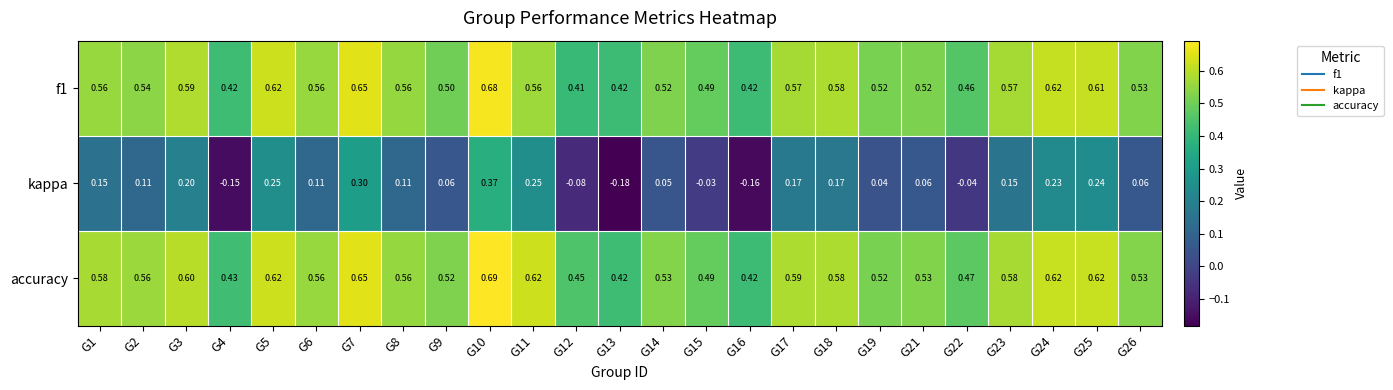

Which series has the largest total across all categories?

accuracy